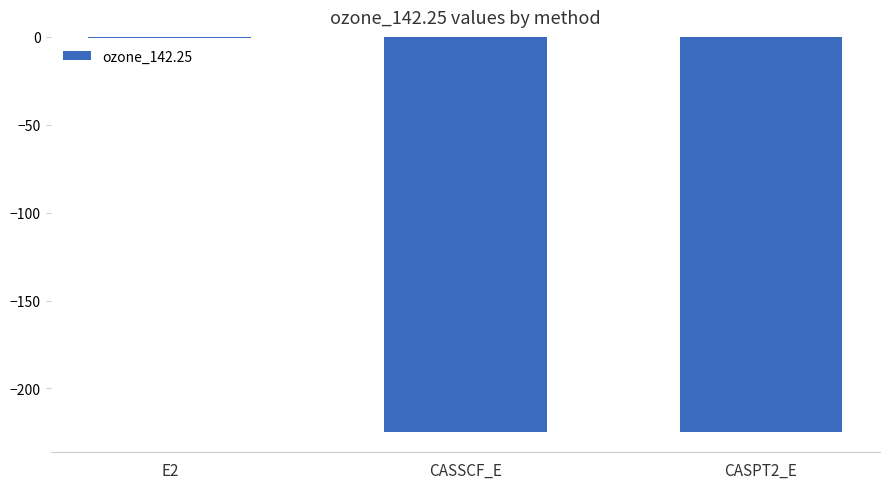

Which label corresponds to the largest value in the chart?

E2